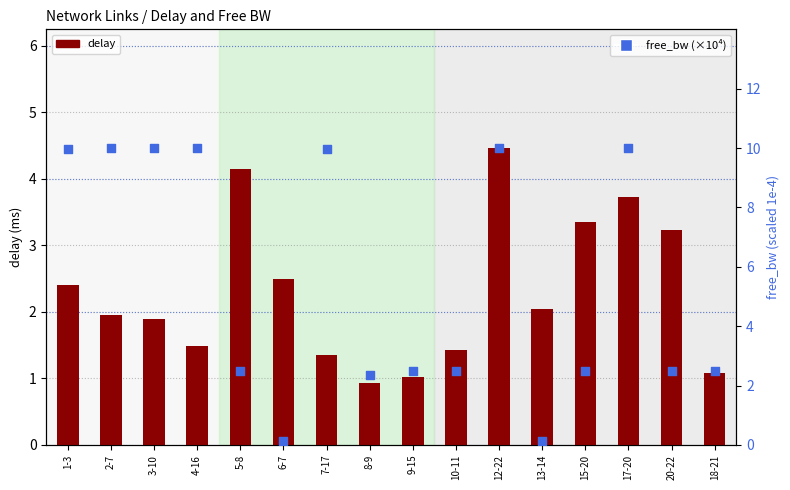

What is the total value across all series at 18-21?

3.6